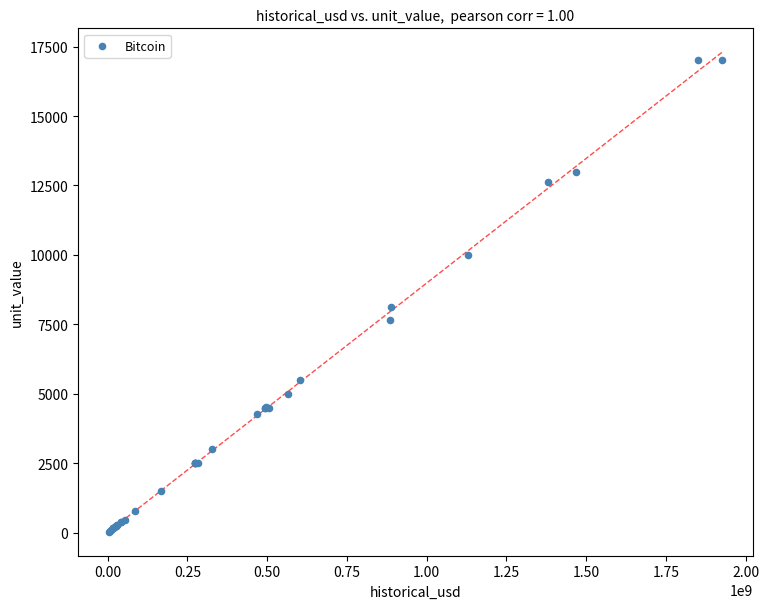

What Y value in the scatter plot is closest to 8513?

8109.3